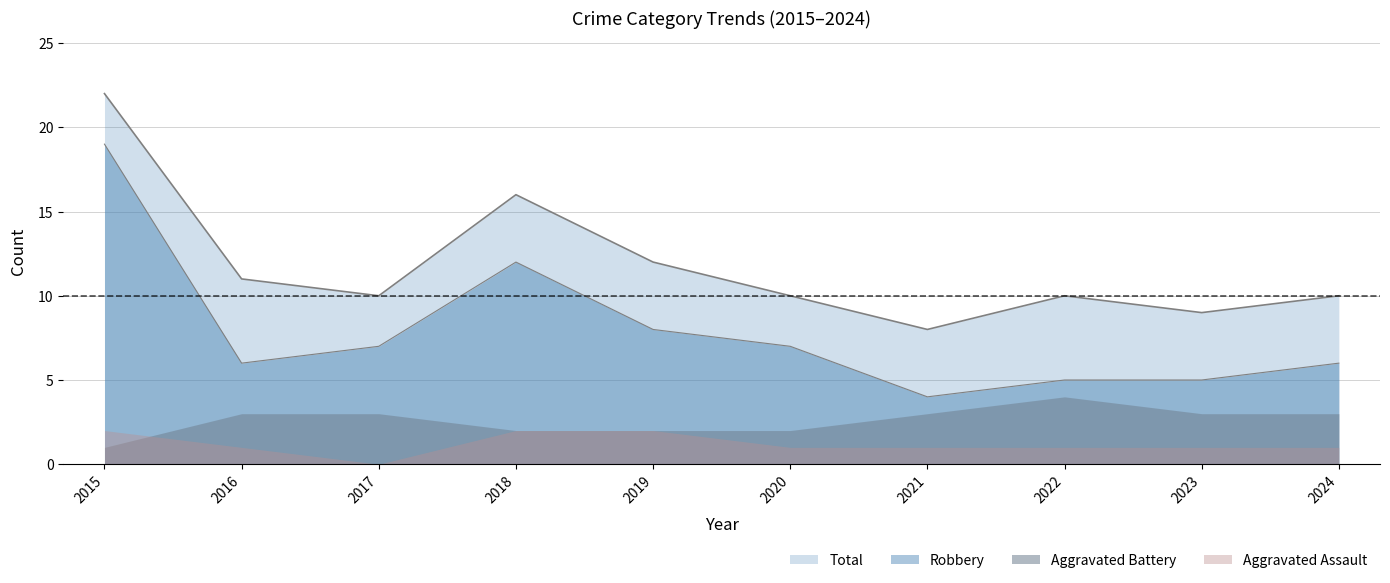

What is the value of the Total point at the 6th from the left?

10